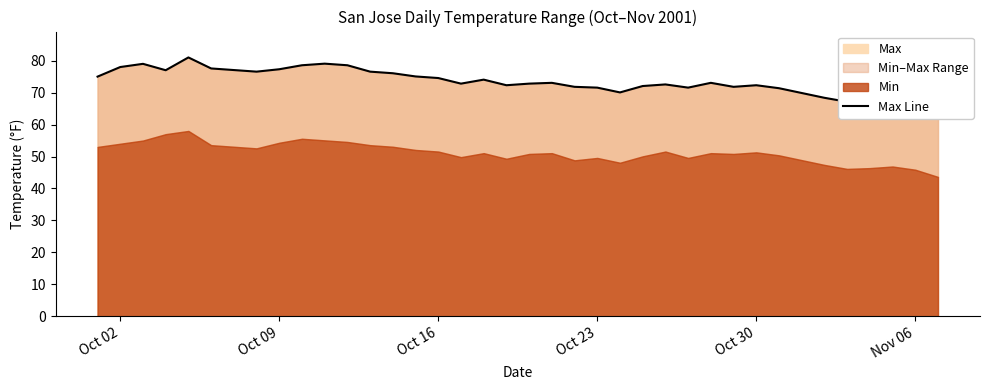

What is the sum of all values?

2788.2